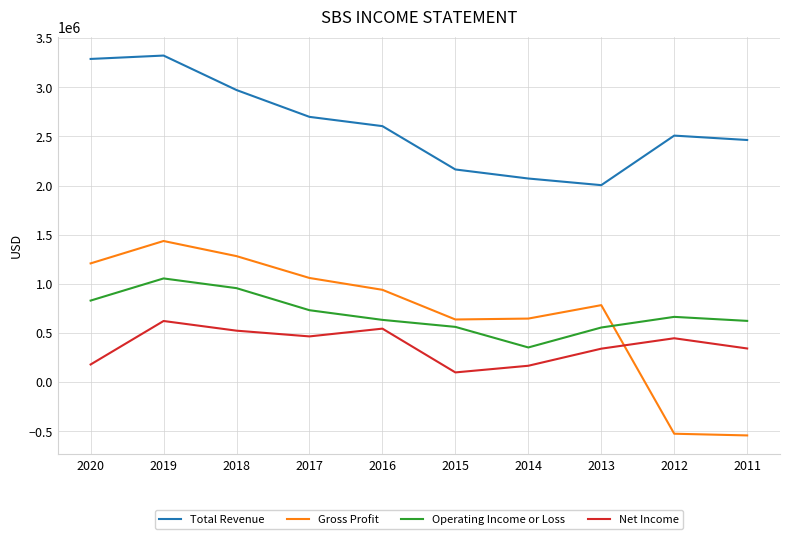

Is the value of Total Revenue at 2012 greater than the value of Operating Income or Loss at 2011?

Yes